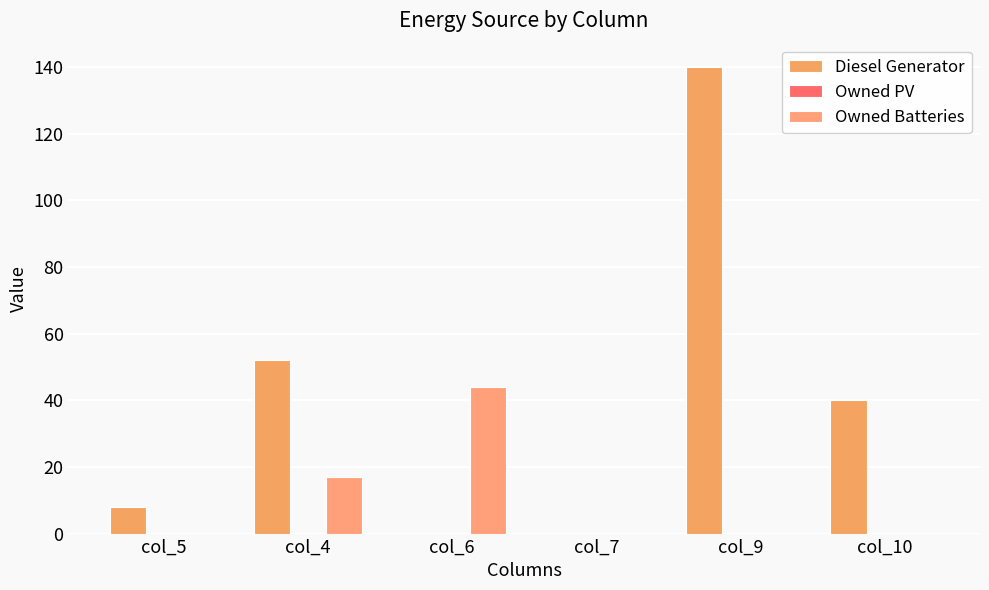

What is the difference between the highest and lowest values at col_9?

140